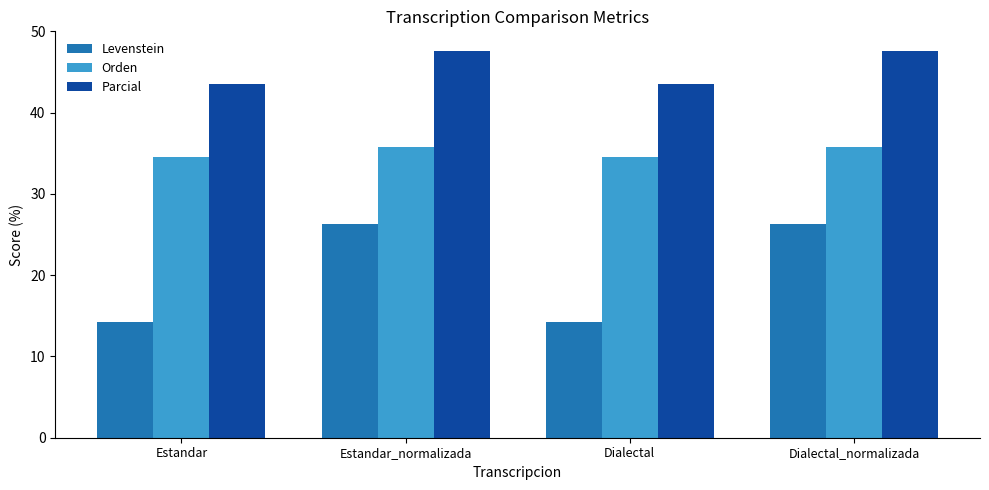

What is the sum of the Parcial values at Estandar and Dialectal?

87.0